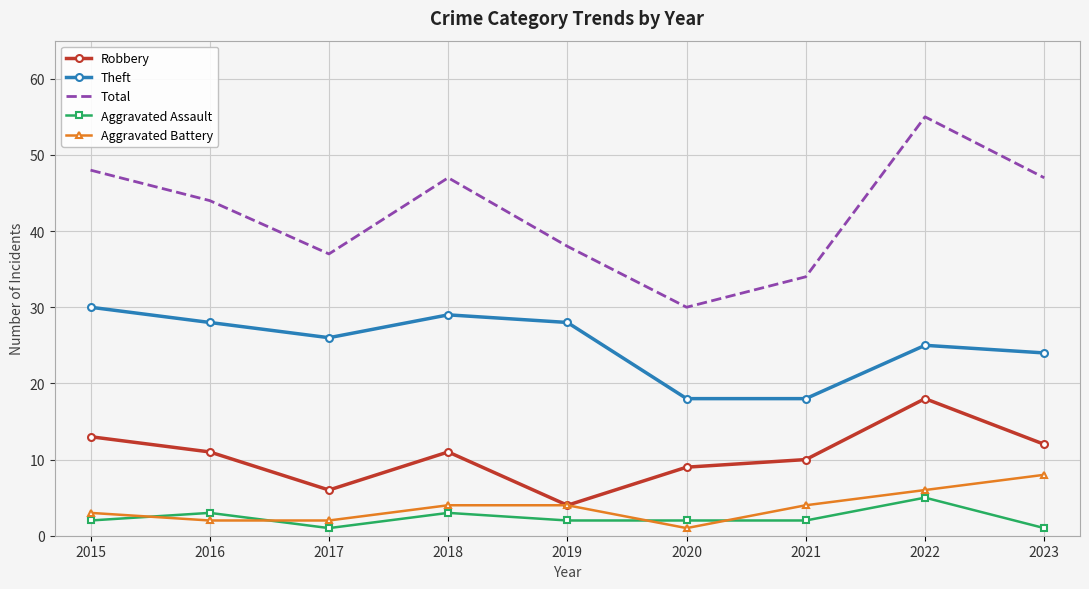

At how many categories does at least one series exceed 25?

9